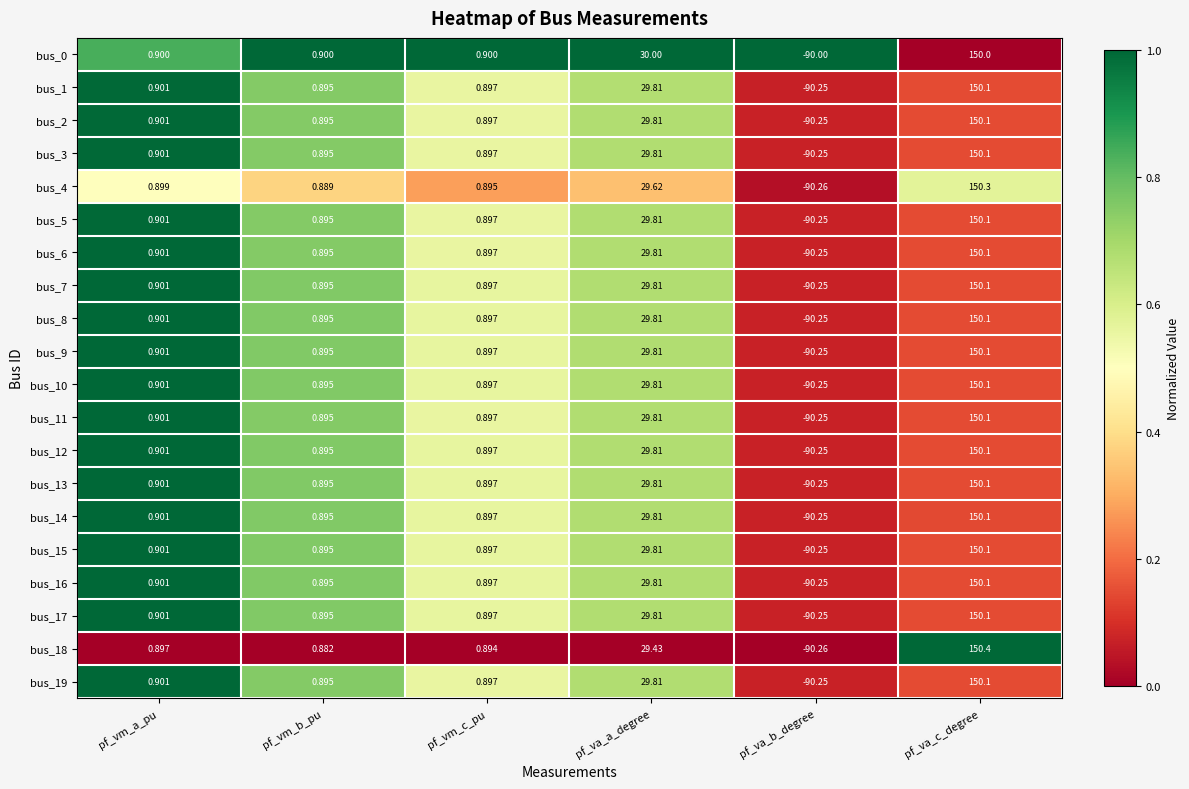

At which label is bus_10 closest to 29?

pf_va_a_degree